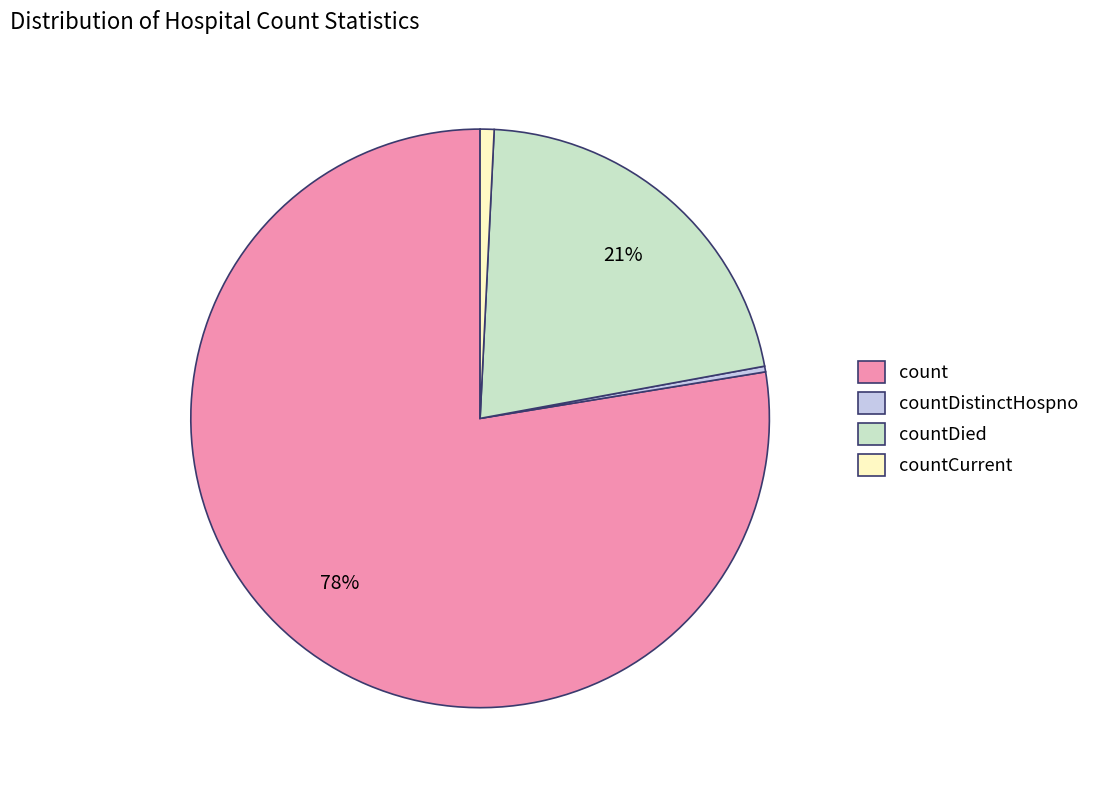

Count the number of slices in the pie.

4